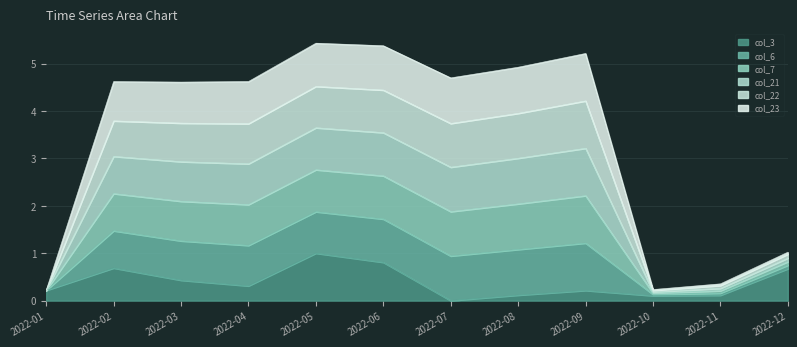

At how many categories does at least one series exceed 4?

8